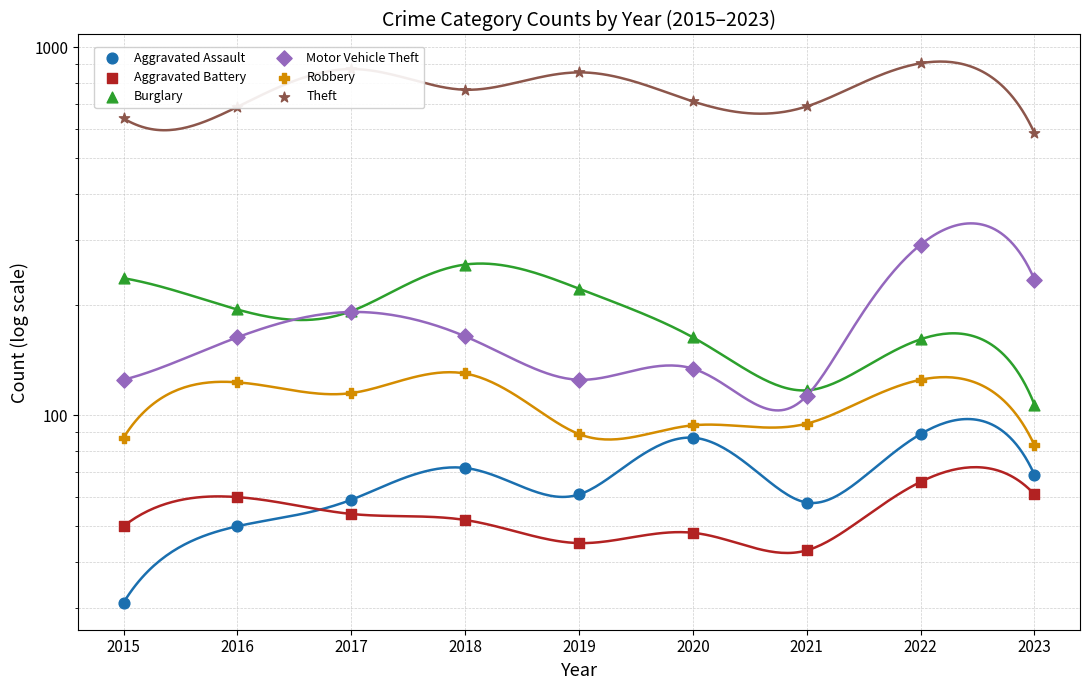

What is the total value across all series at 2022?

1637